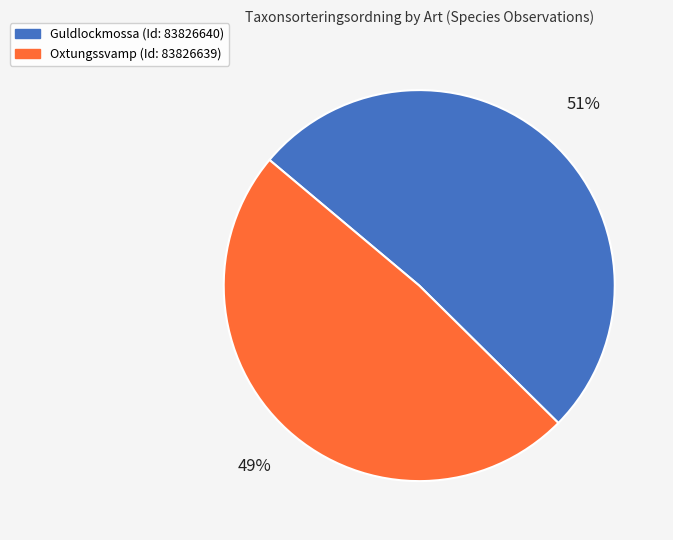

Rank the categories by value from highest to lowest.

Guldlockmossa (Id: 83826640), Oxtungssvamp (Id: 83826639)